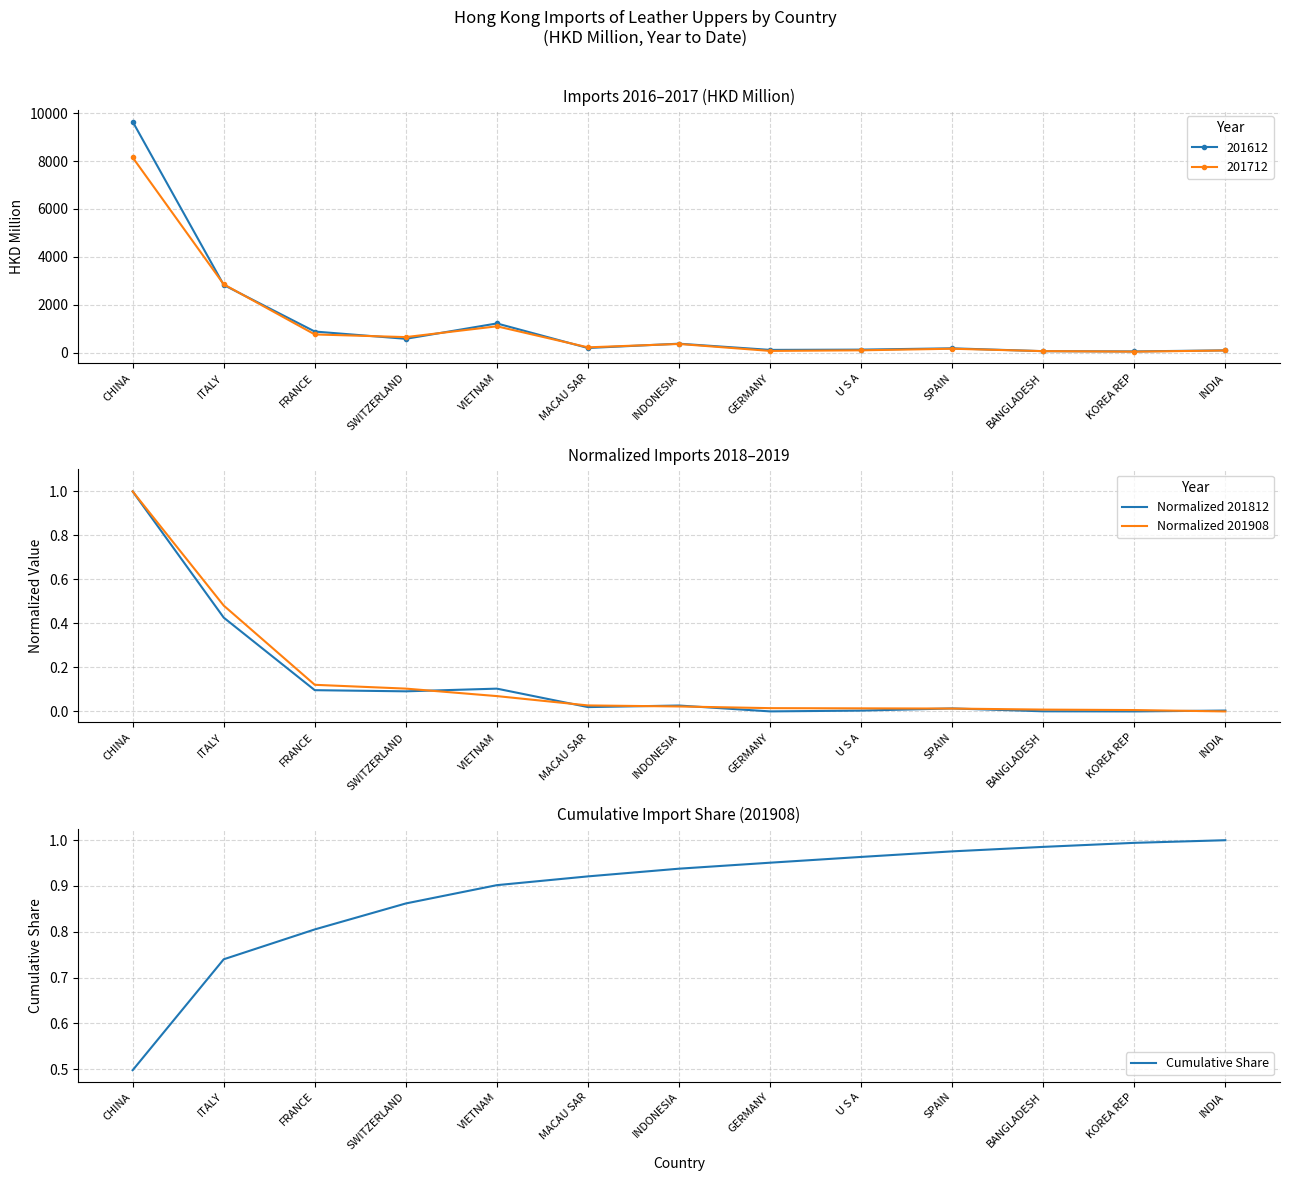

True or false: Cumulative Share has more than 0 points higher than both neighbors.

False